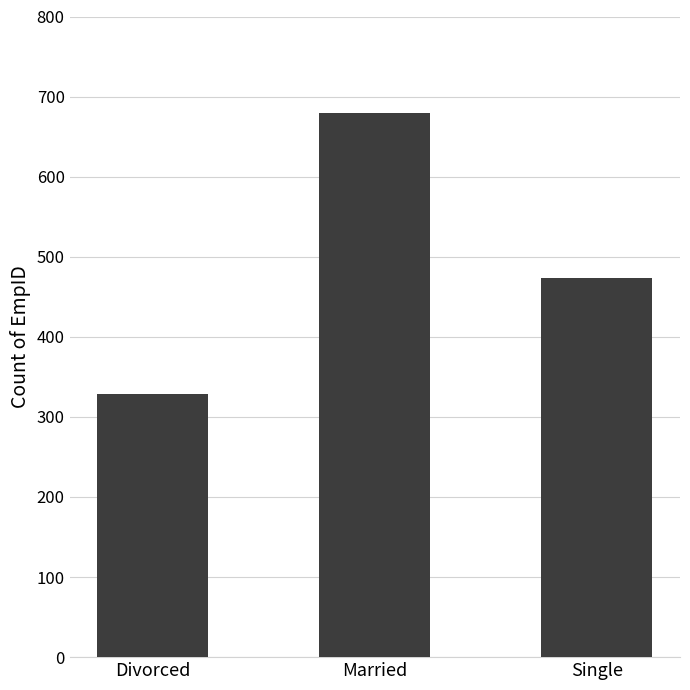

Does the chart contain any negative values?

No